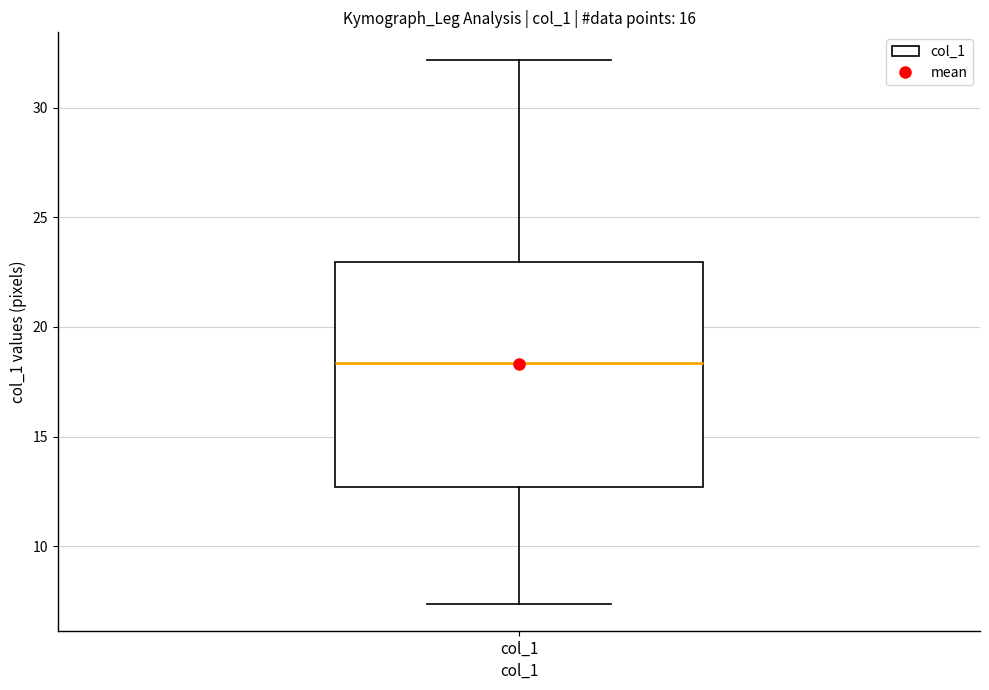

Transcribe this box plot: give where the median line is, the range the box spans, and where the two whiskers end, as read against the y-axis. The values are not printed on the chart, so give them approximately, as read against the axis.

median 18.5, box 12.5 to 23.0, whiskers 7.5 to 32.0